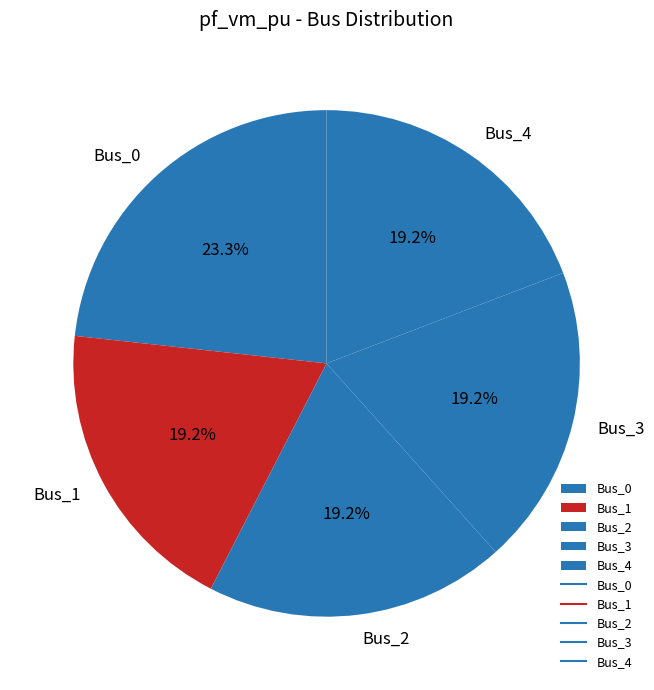

Count the number of slices in the pie.

5